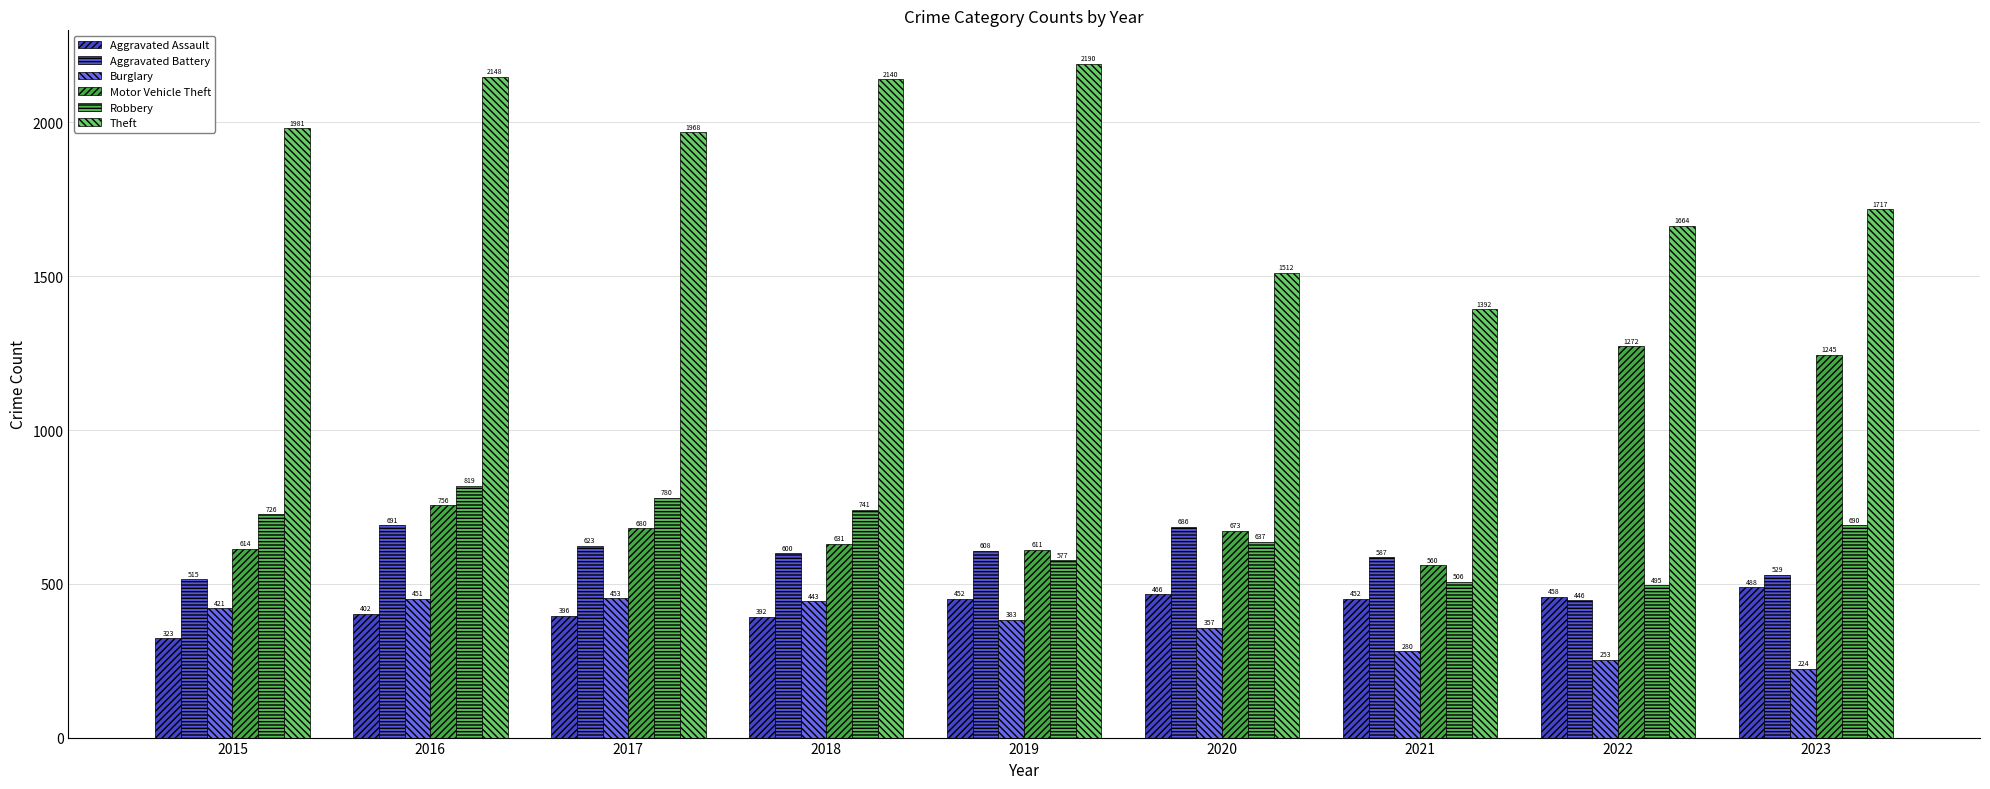

At which category is the sum across all series the highest?

2016